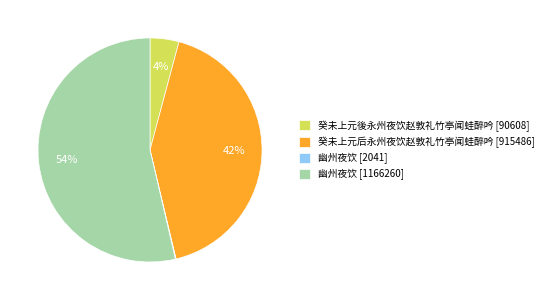

True or false: 幽州夜饮 [1166260] accounts for 41% of the total.

False